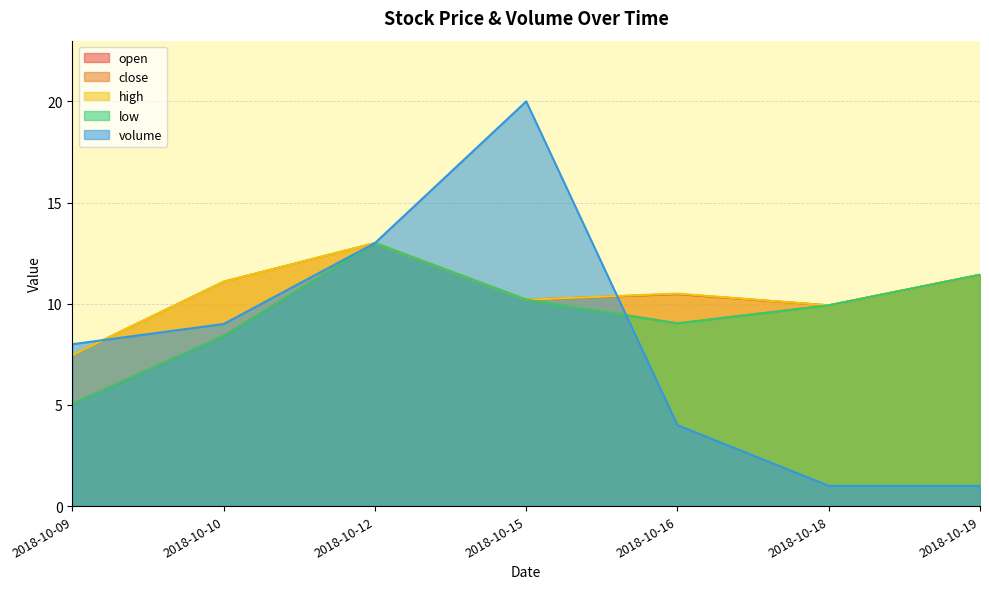

How many distinct data groups are displayed?

5